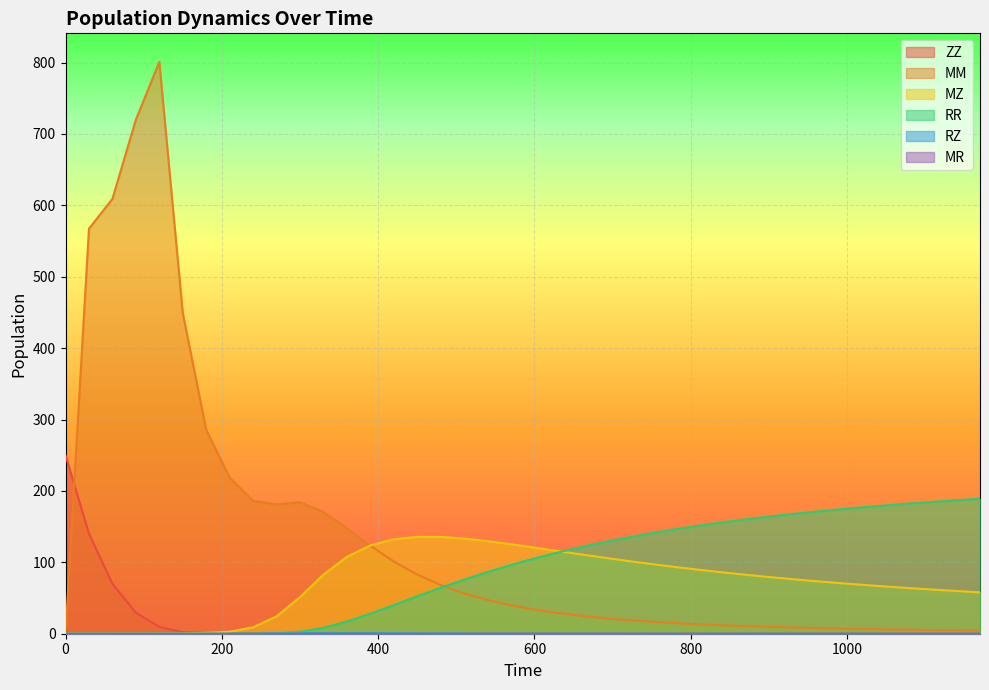

After their last crossing, which series has the higher values: MZ or ZZ?

MZ